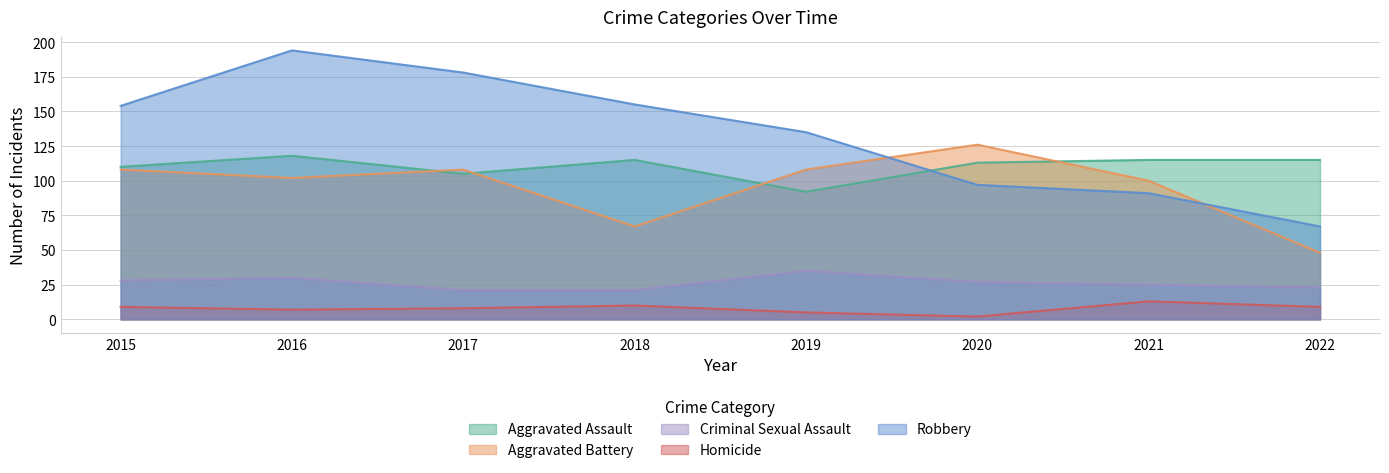

How many data points in Criminal Sexual Assault are less than 27?

4